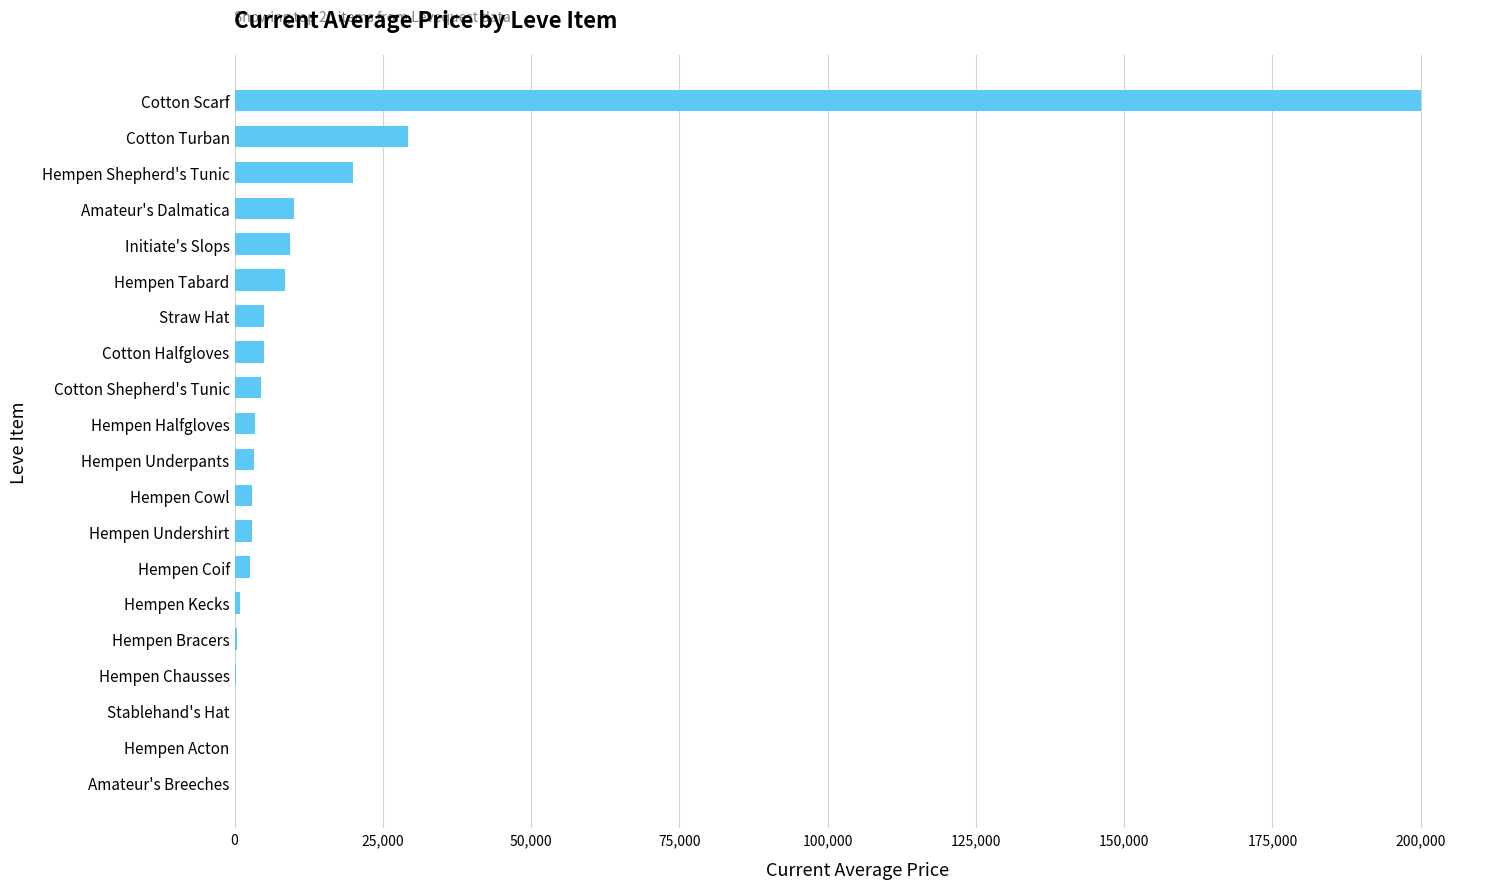

What is the change in value from Hempen Acton to Amateur's Dalmatica?

+10000.0